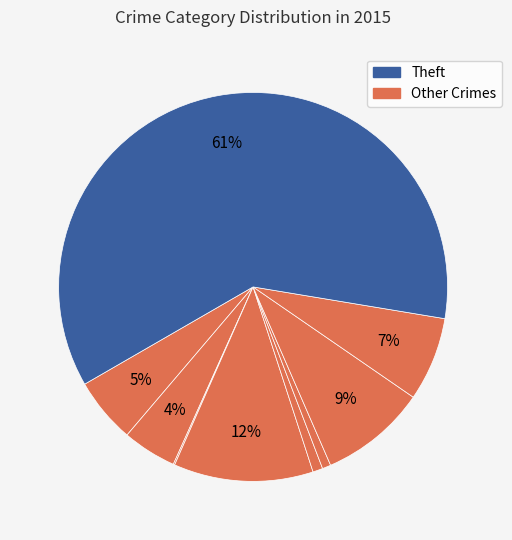

Is there any slice that represents more than half of the pie?

Yes